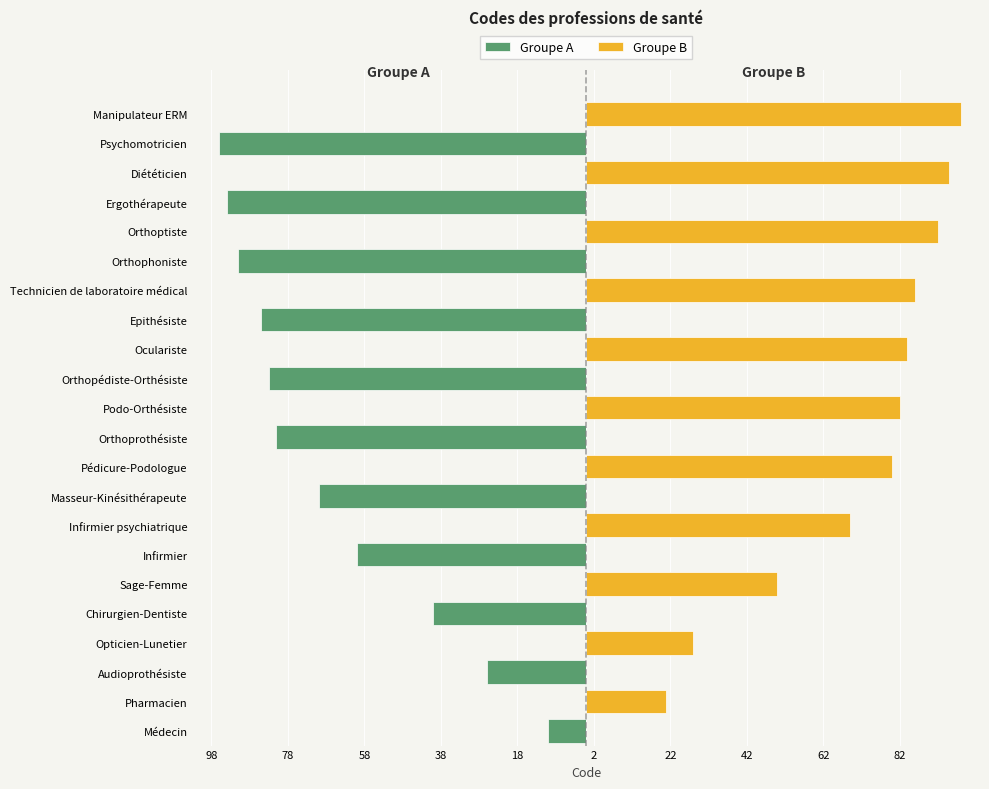

Are the bars horizontal?

Yes